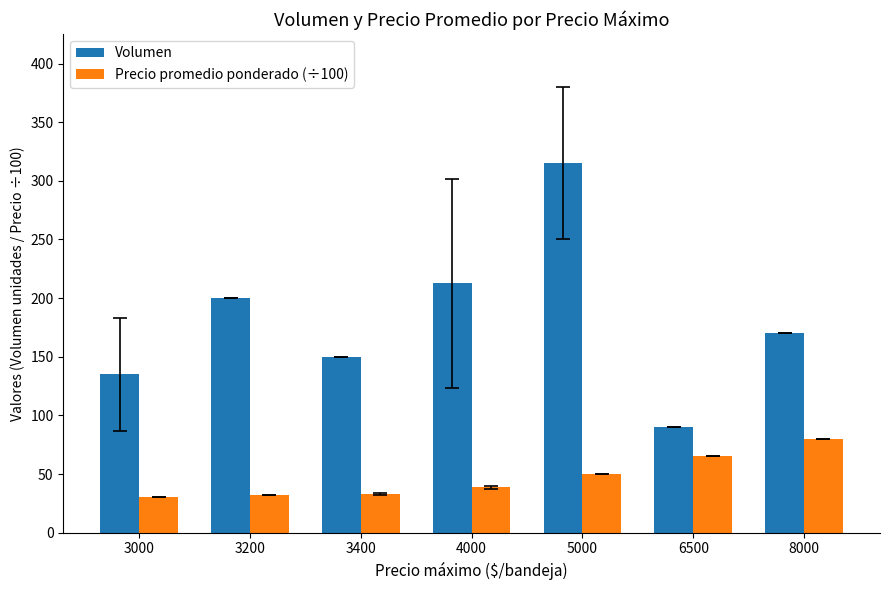

What is the difference between the maximum and minimum values in the Volumen series?

225.0